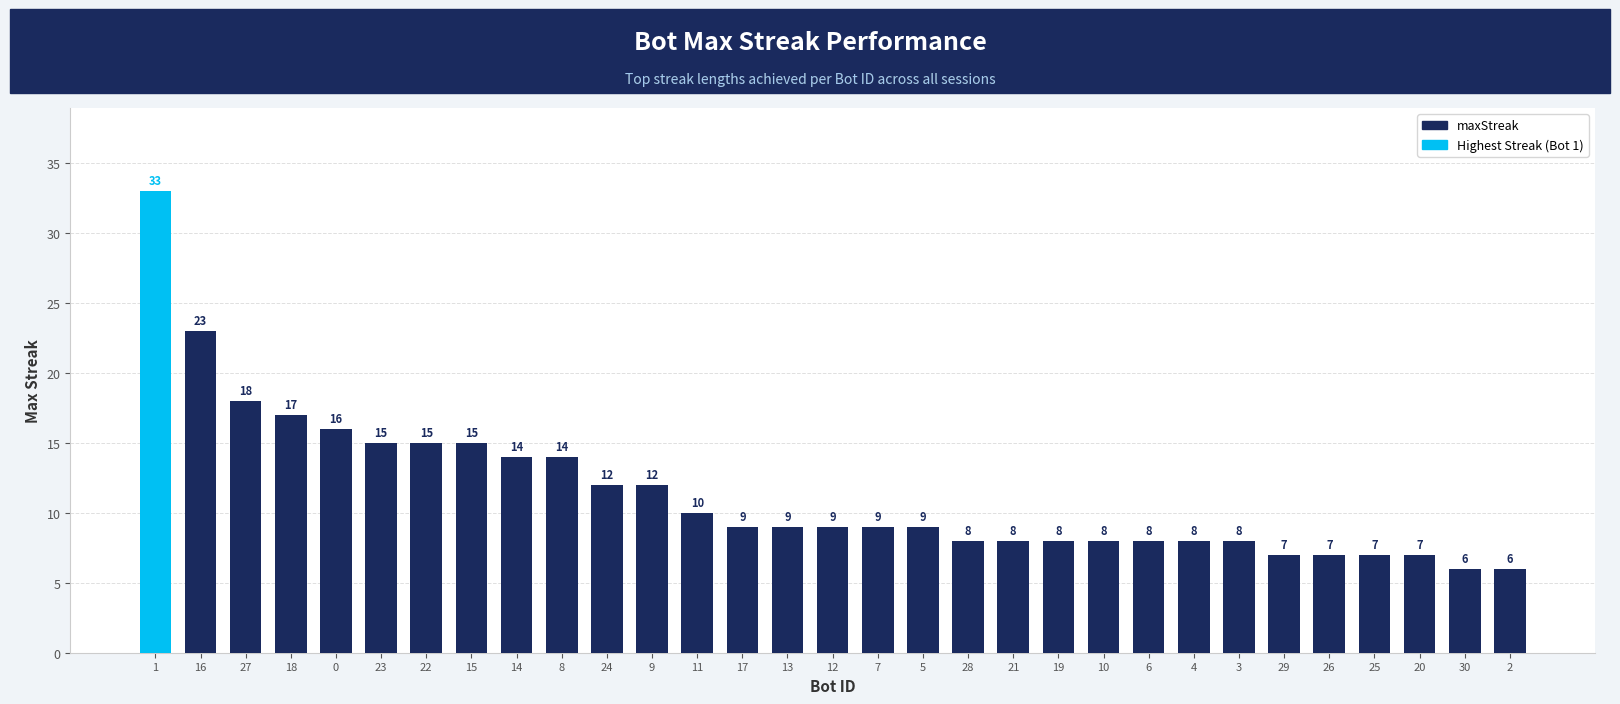

Is it true that the value at 1 is 33?

True